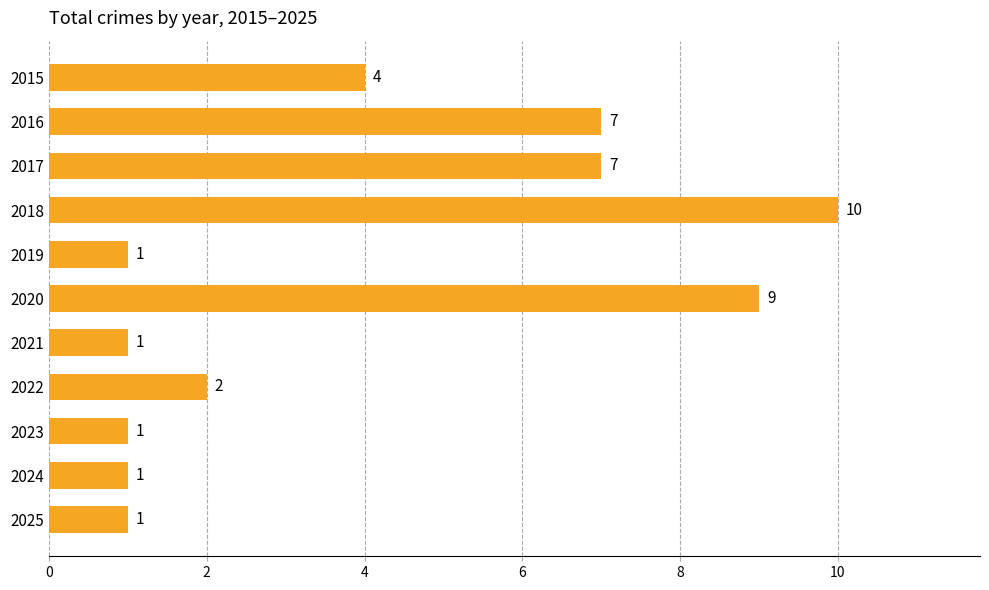

What is the smallest value displayed?

1